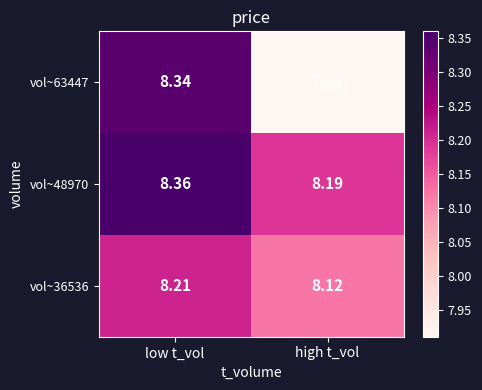

At which category is the sum across all series the highest?

low t_vol